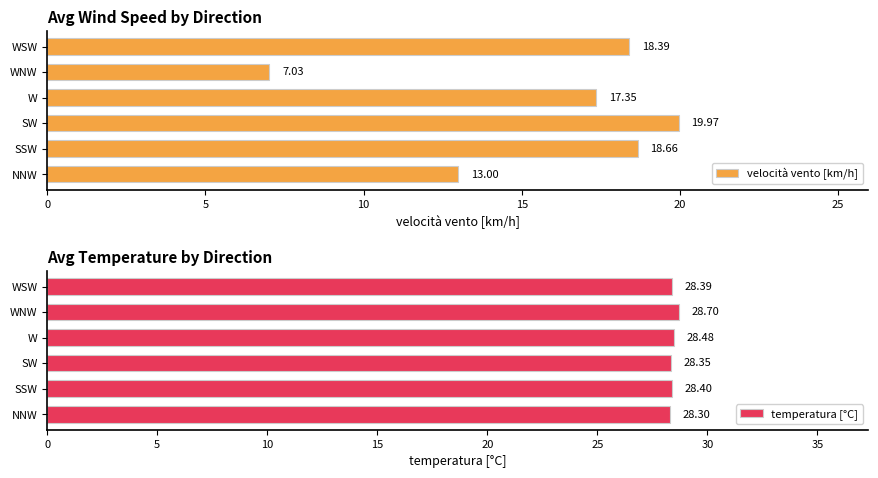

How many bars are there in each group?

2